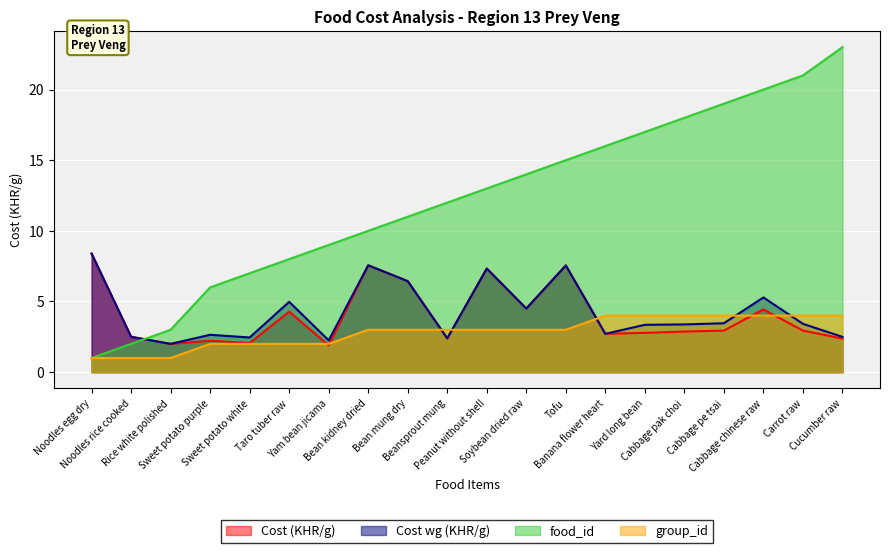

True or false: Cost wg (KHR/g) and food_id intersect in this chart.

True